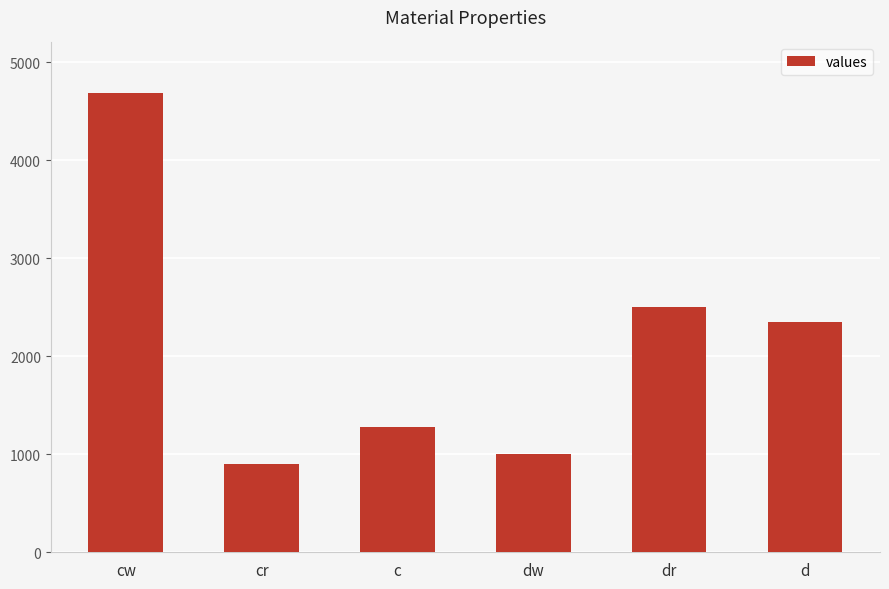

What position from the left is c?

3